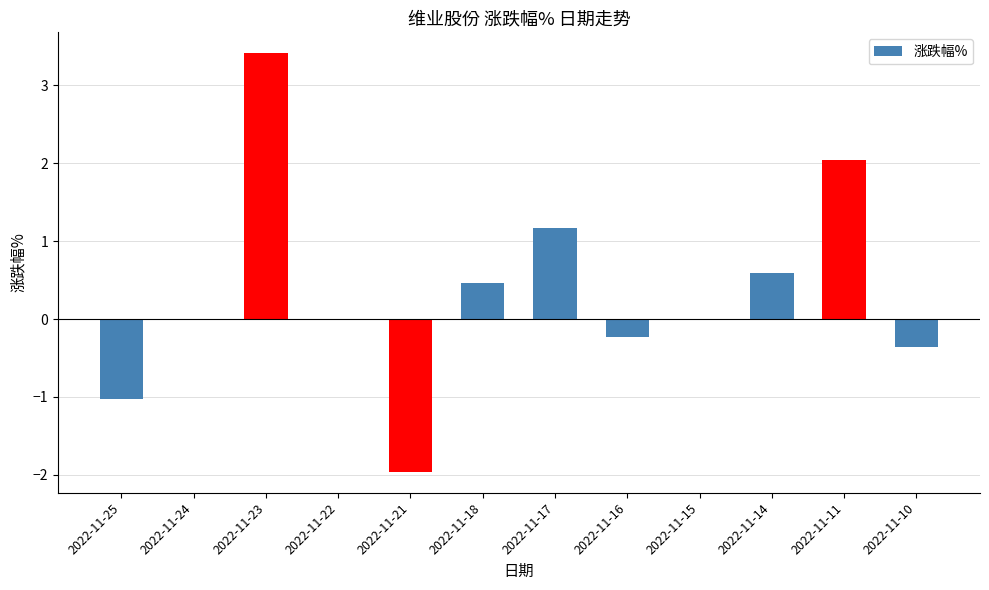

What is the greatest value displayed?

3.4